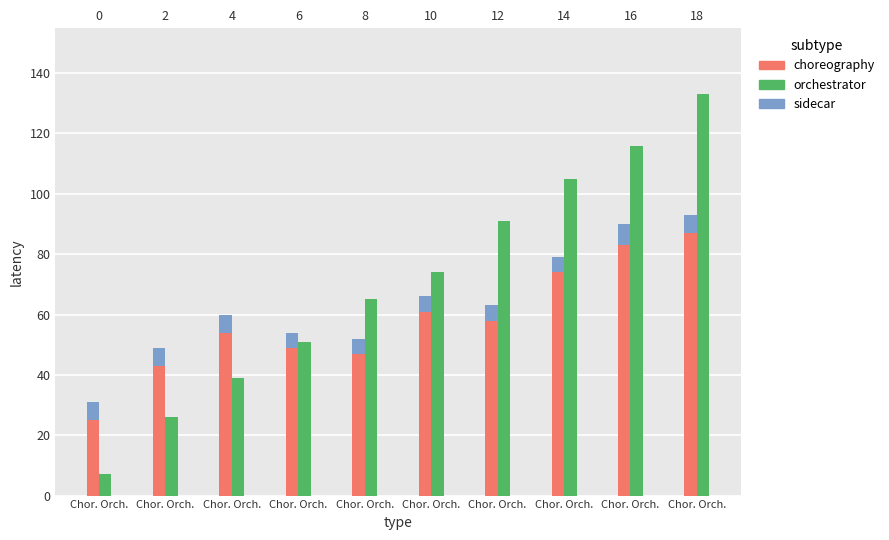

At how many categories does at least one series exceed 42?

9